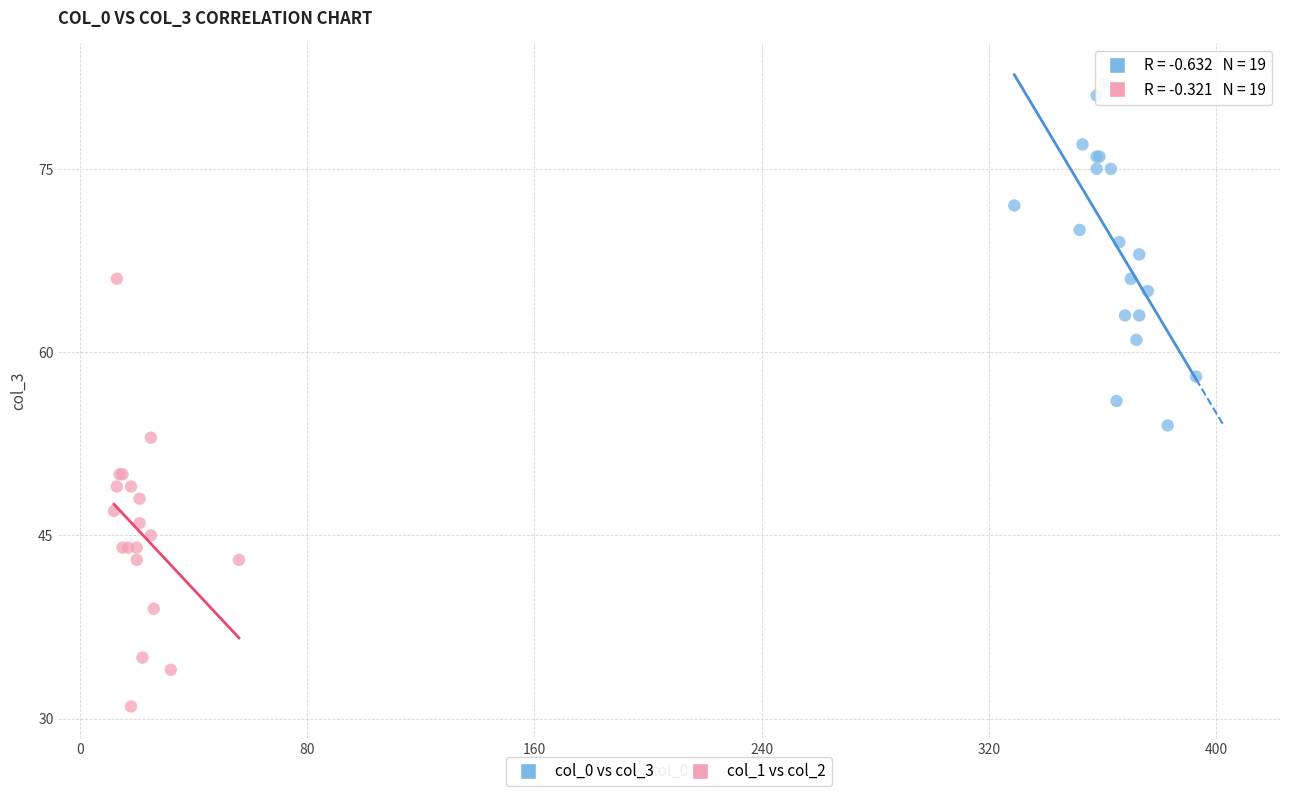

Which series has the widest spread of Y values?

col_1 vs col_2